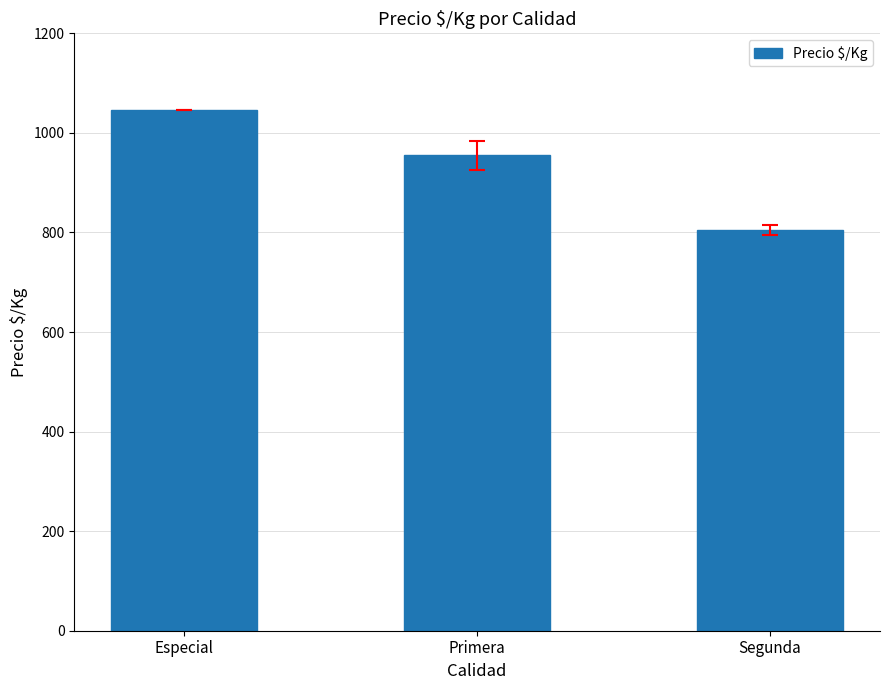

What is the label of the 3rd bar from the left?

Segunda